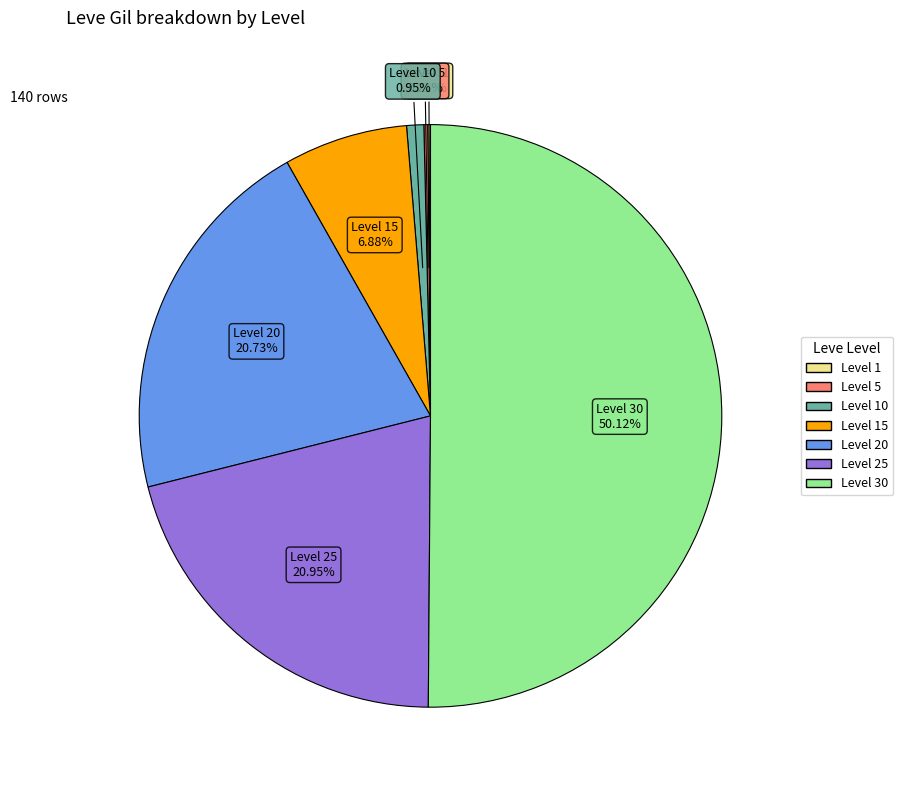

Rank the categories by value from highest to lowest.

Level 30, Level 25, Level 20, Level 15, Level 10, Level 5, Level 1